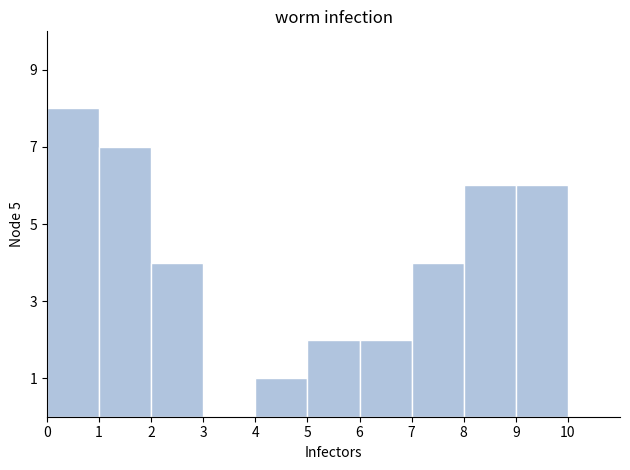

How tall is the bar that spans 4 to 5 on the x-axis? The values are not printed on the chart, so give them approximately, as read against the axis.

1